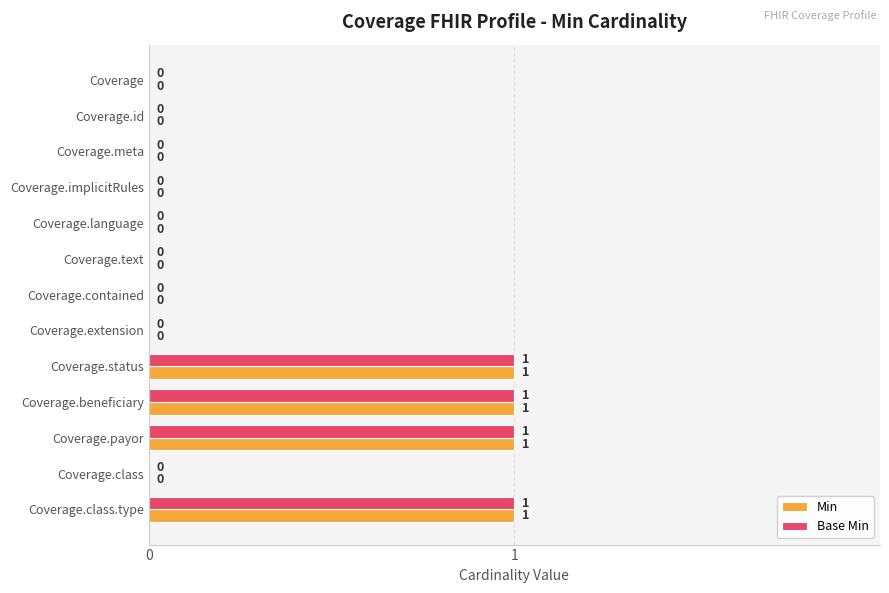

The value of Min at Coverage.language is 0. True or false?

True